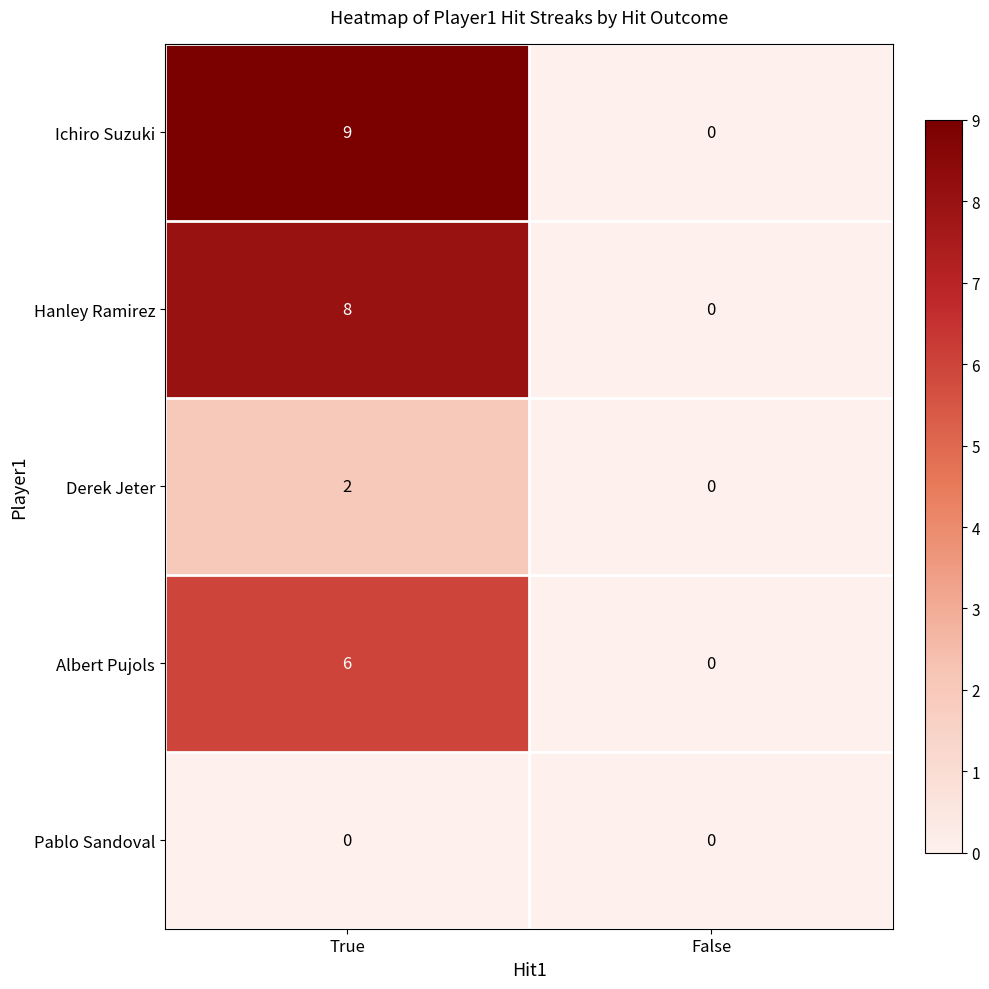

Reading right to left, extract all data points from this chart.

Ichiro Suzuki: False=0	True=9
Hanley Ramirez: False=0	True=8
Derek Jeter: False=0	True=2
Albert Pujols: False=0	True=6
Pablo Sandoval: False=0	True=0